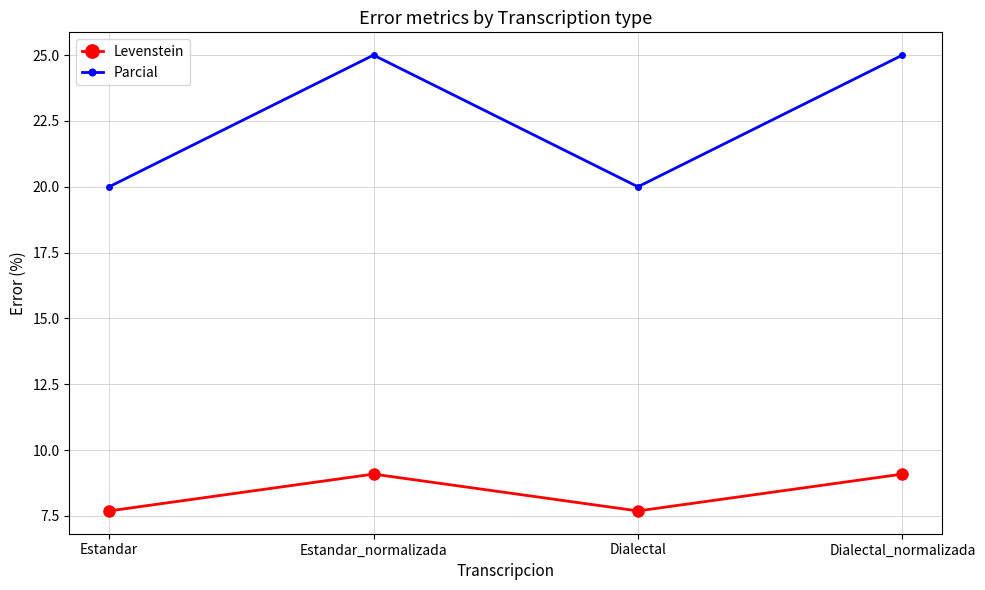

How many values in the Levenstein series are below 9?

2